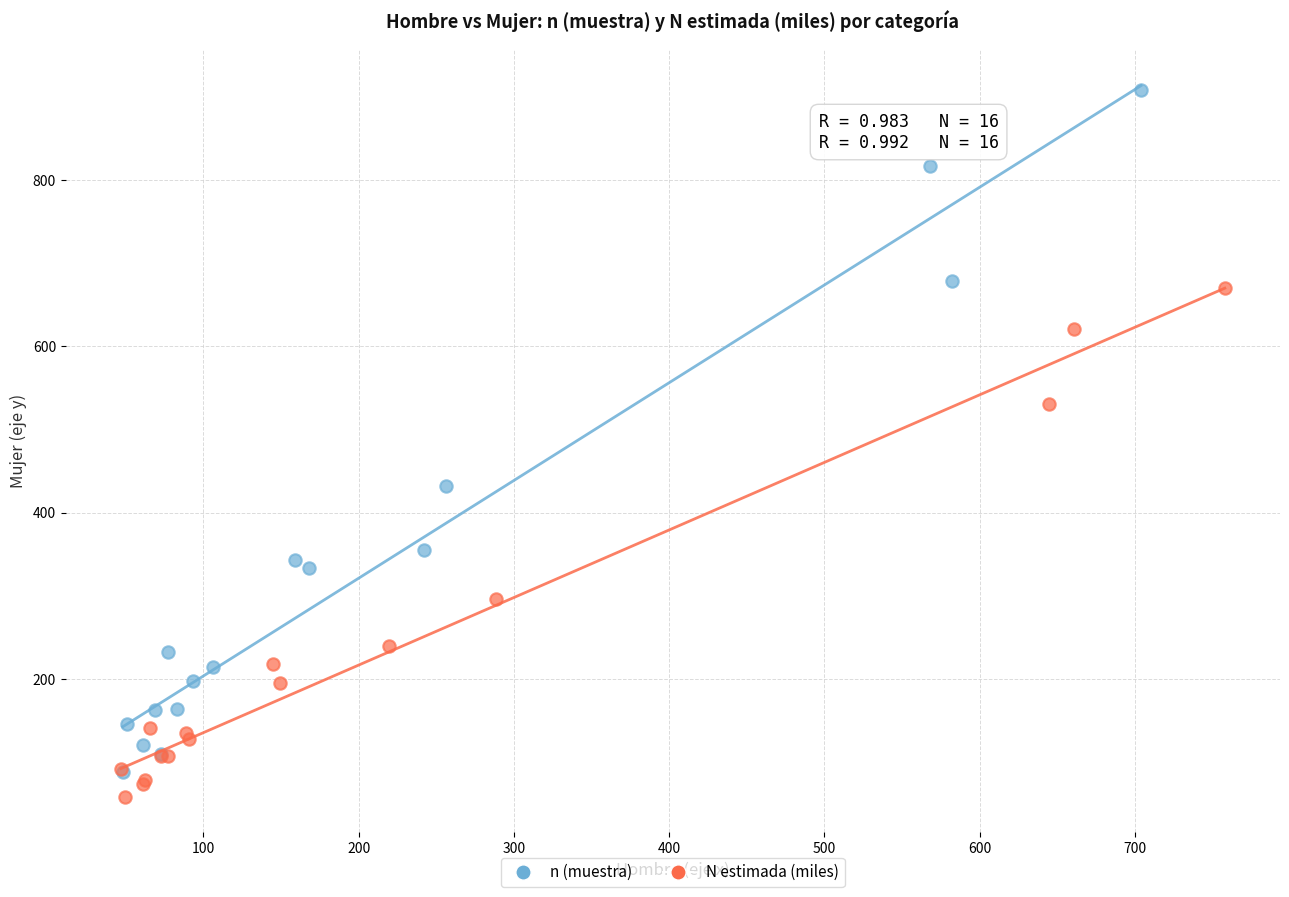

Which series reaches the maximum Y coordinate?

n (muestra)